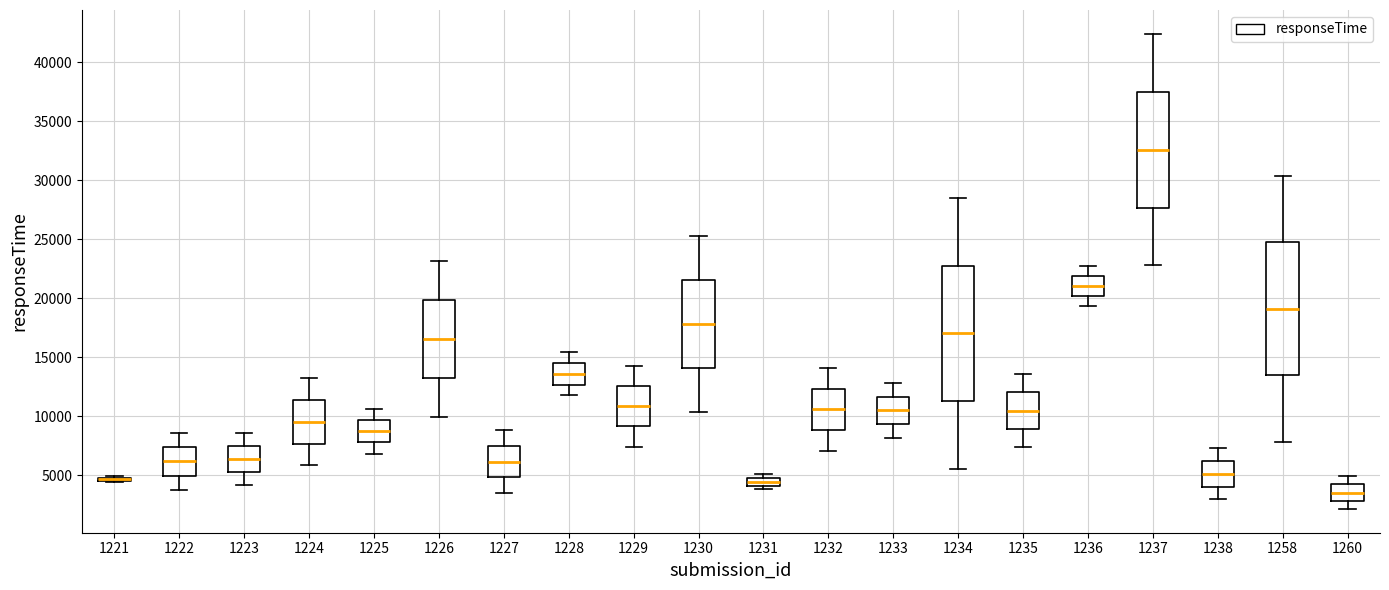

Where does the lower whisker of the box at x = 1260 end on the y-axis? The values are not printed on the chart, so give them approximately, as read against the axis.

2000